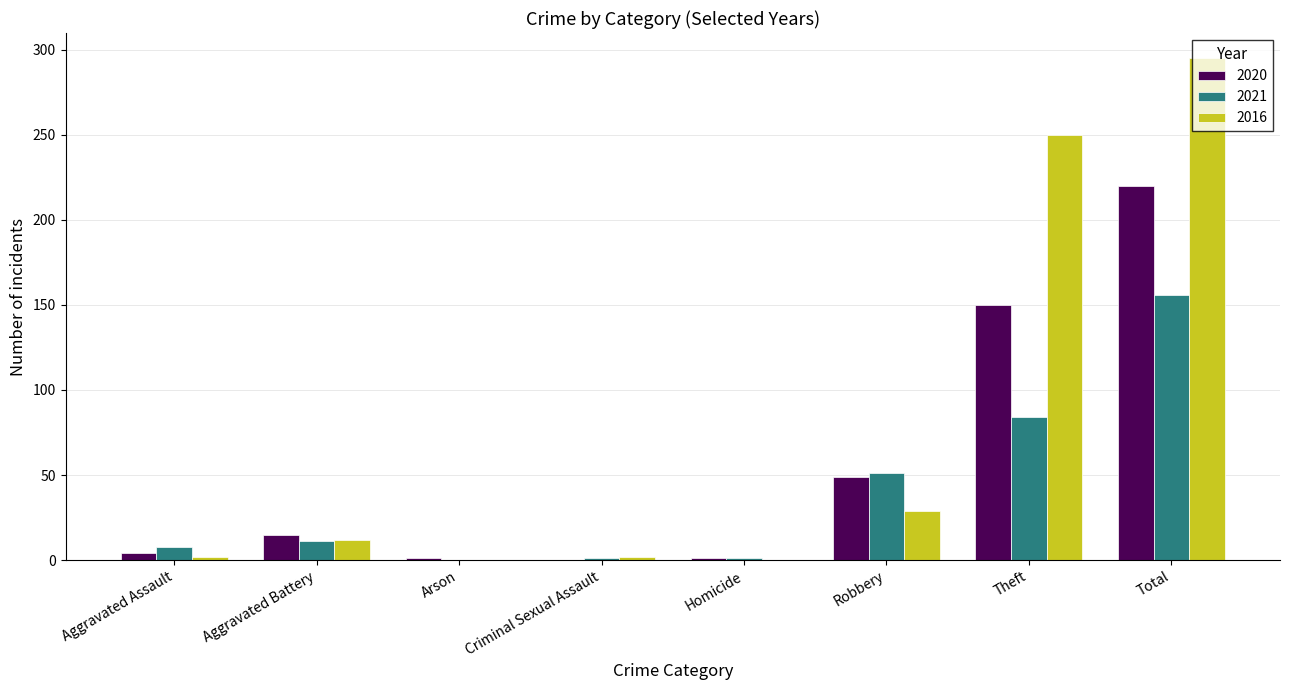

What are all the series names shown in the legend?

2020, 2021, 2016